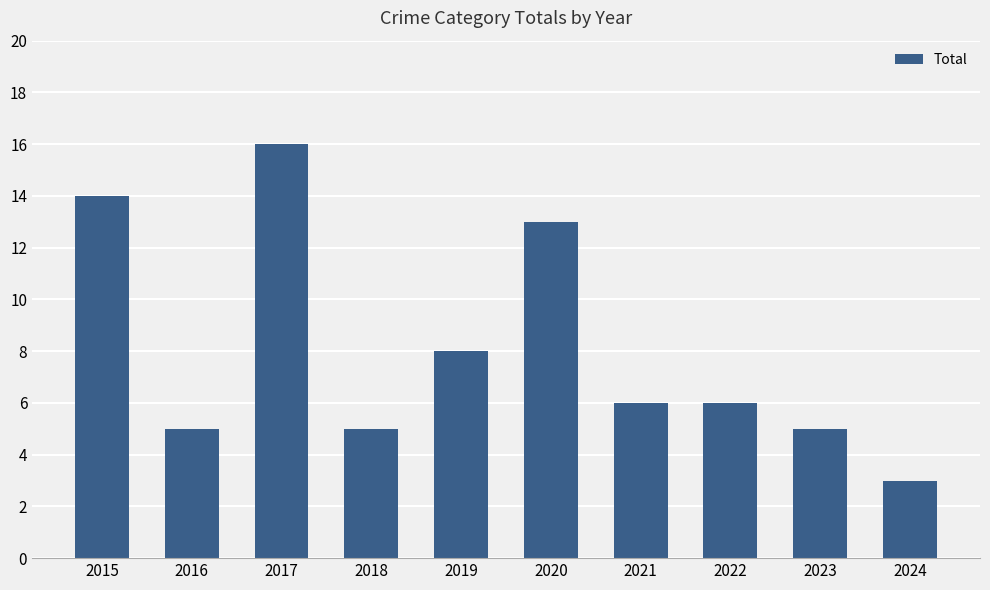

Count the number of categories in the chart.

10